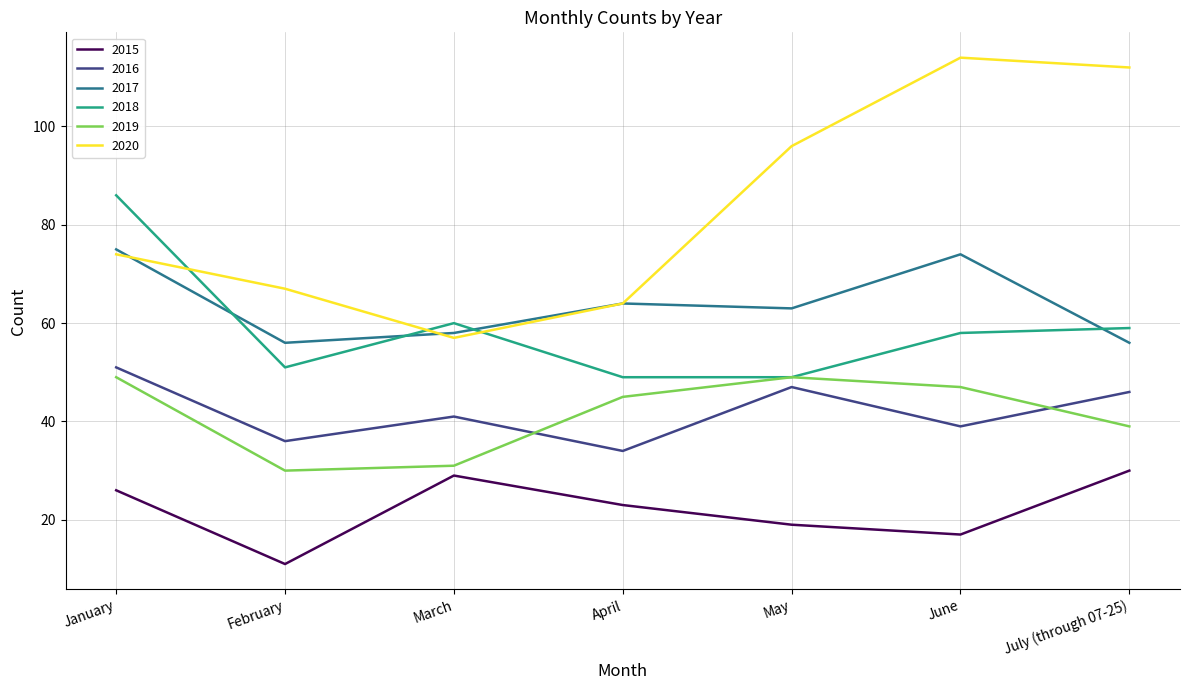

True or false: 2018 and 2020 cross at least once.

True